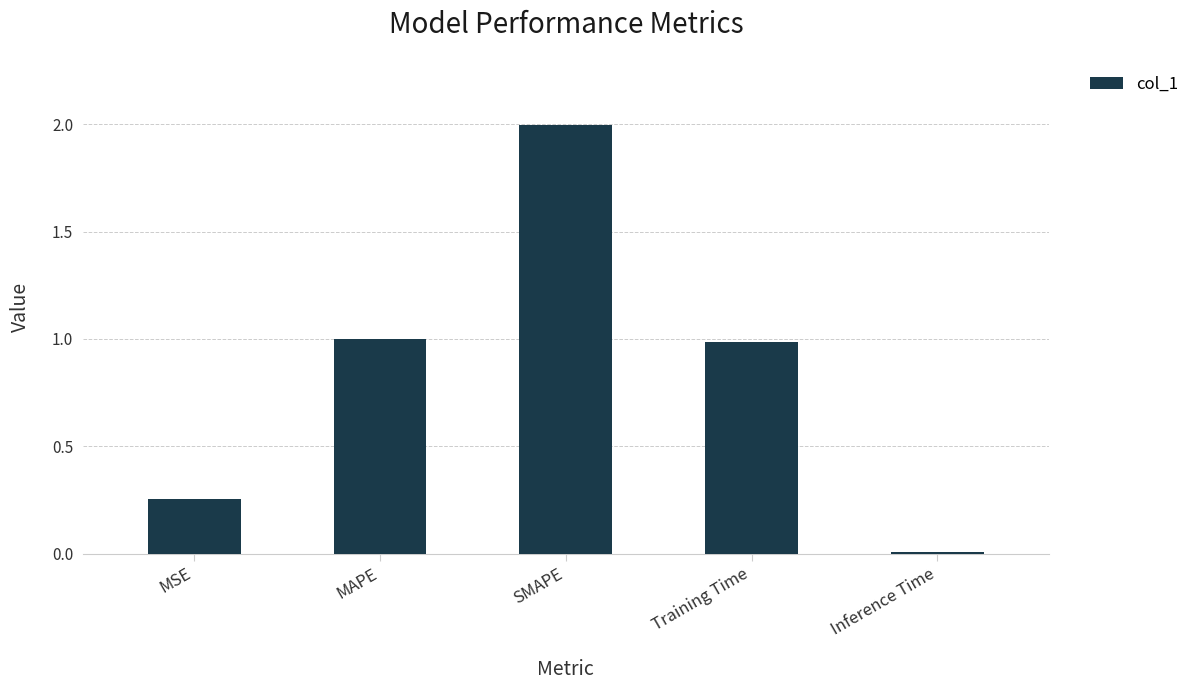

How many data points does each series have?

5